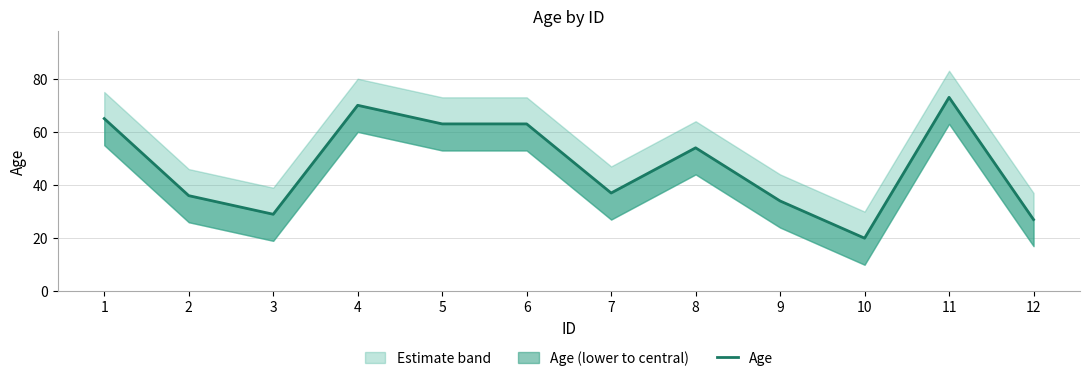

What is the change in value from 7 to 8?

+17